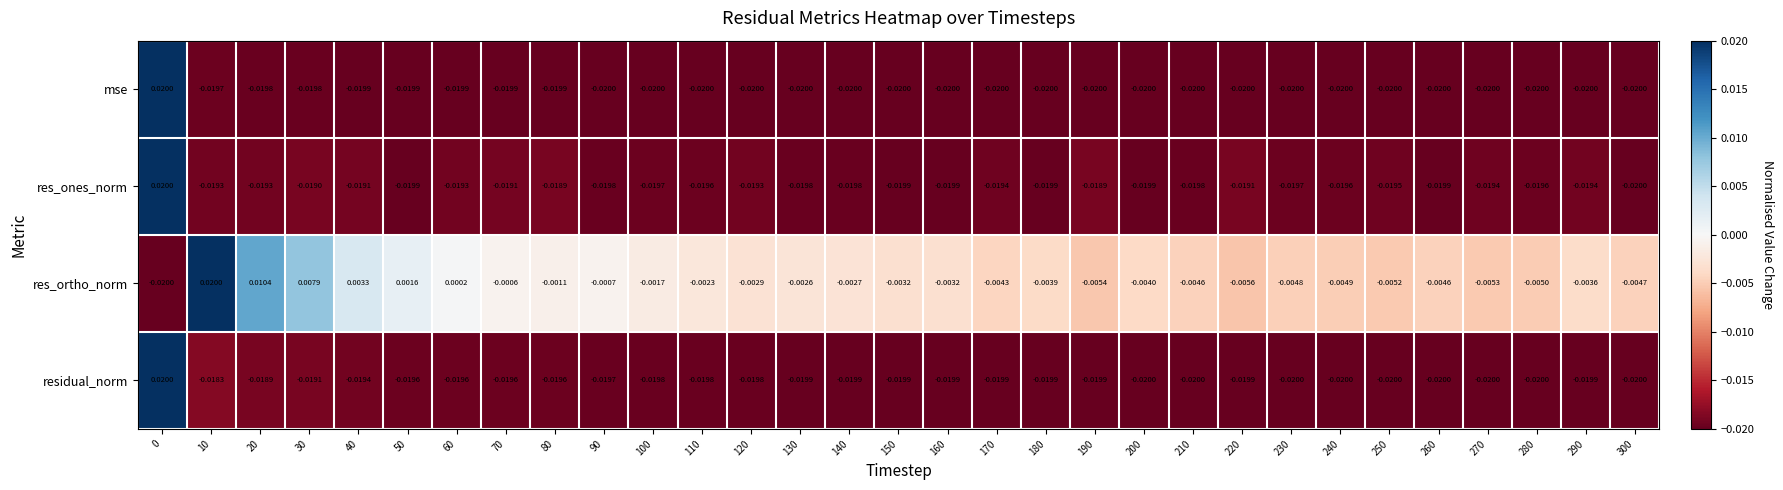

Is the value of res_ortho_norm at 210 greater than the value of res_ones_norm at 50?

Yes